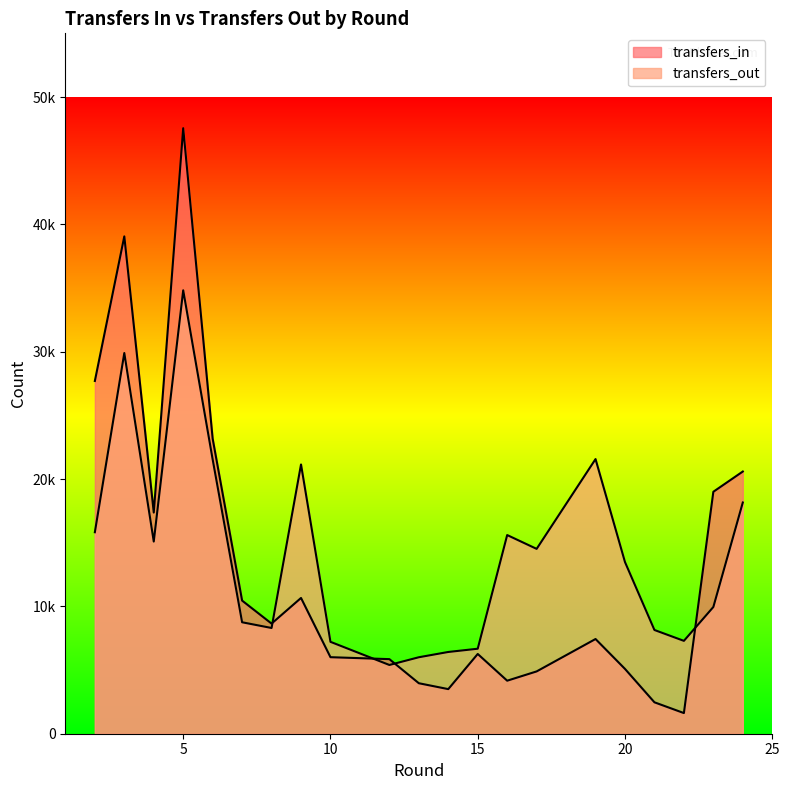

What is the value of the transfers_in point at the 5th from the left?

23169